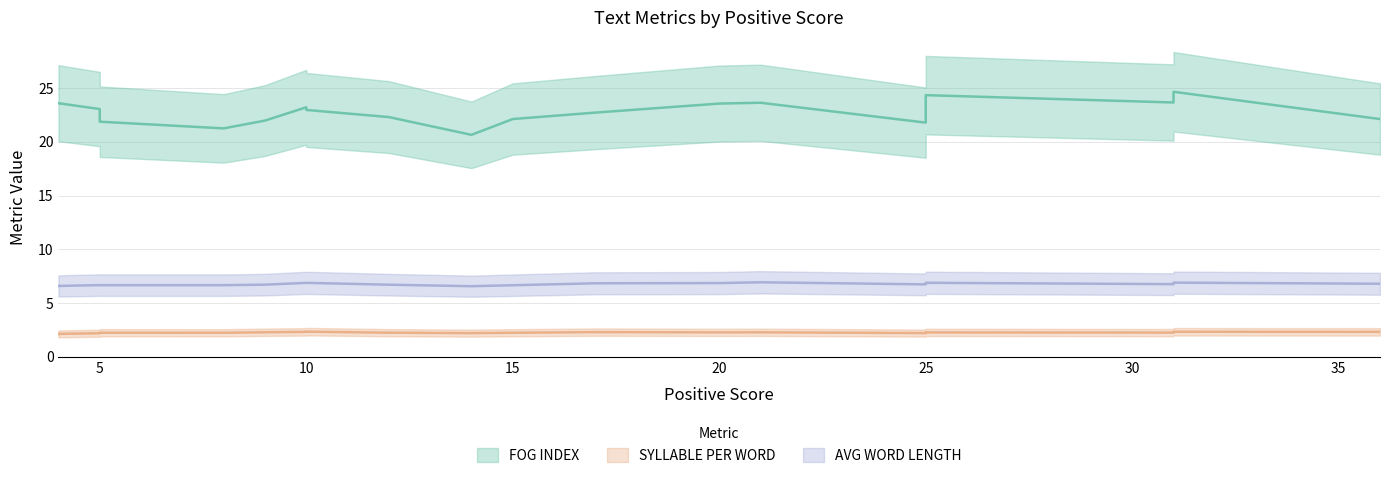

How many series are shown in this chart?

3